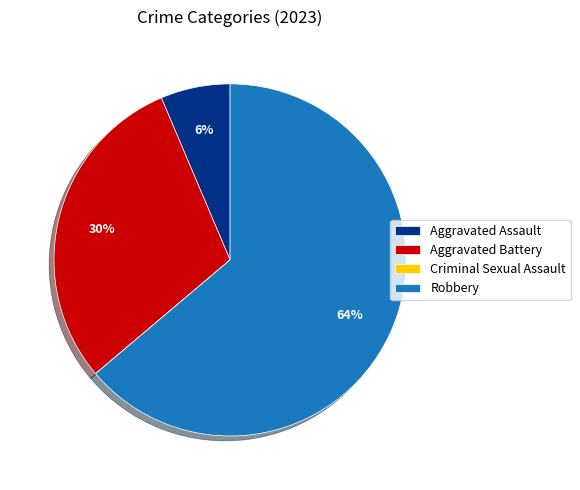

The Aggravated Assault slice represents 18% of the pie. True or false?

False